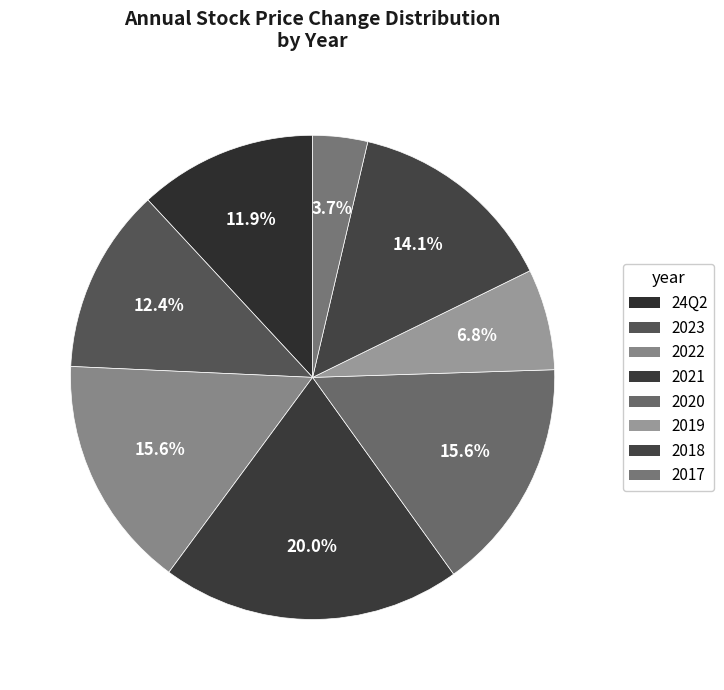

Which slice is the largest?

2021